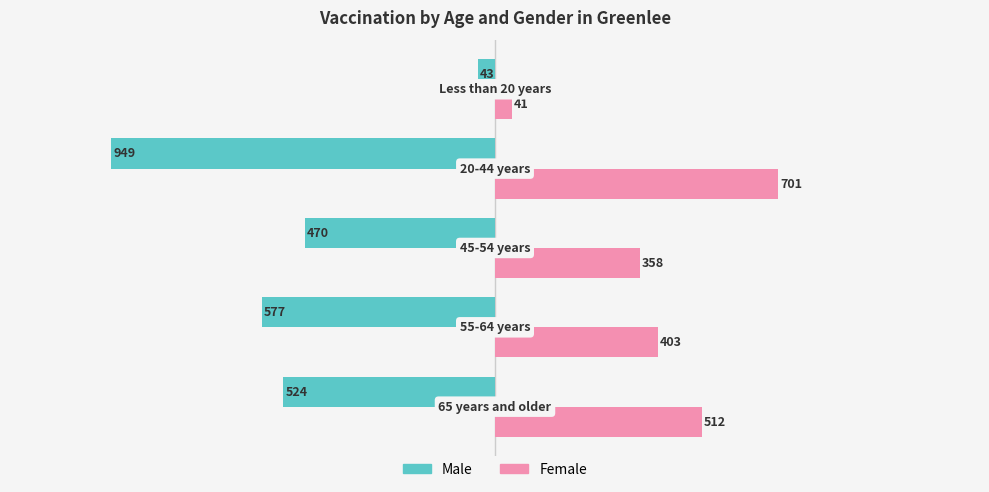

What is the difference between the maximum and minimum values in the Male series?

906